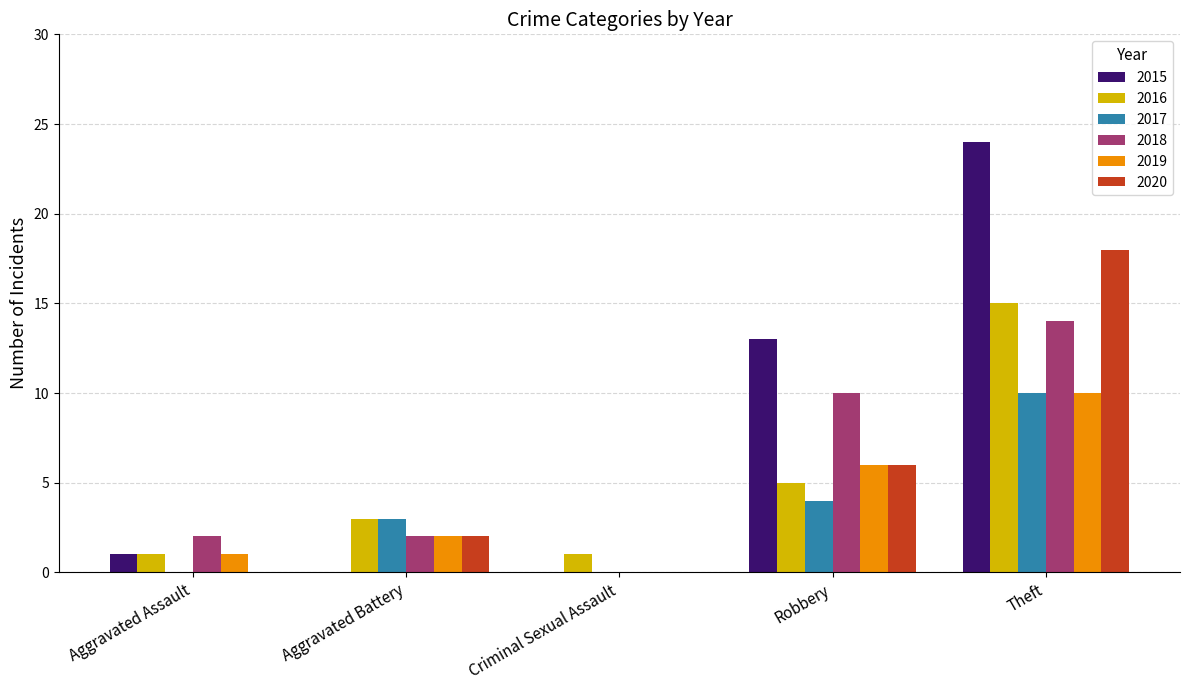

How many groups of bars are there?

5